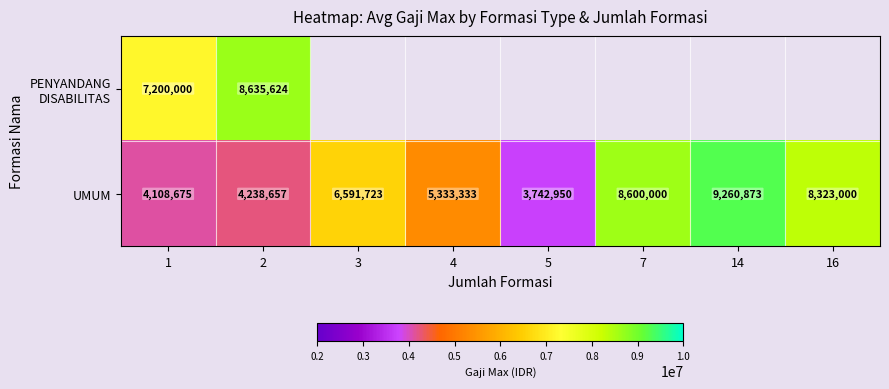

At which label does UMUM reach its peak?

14